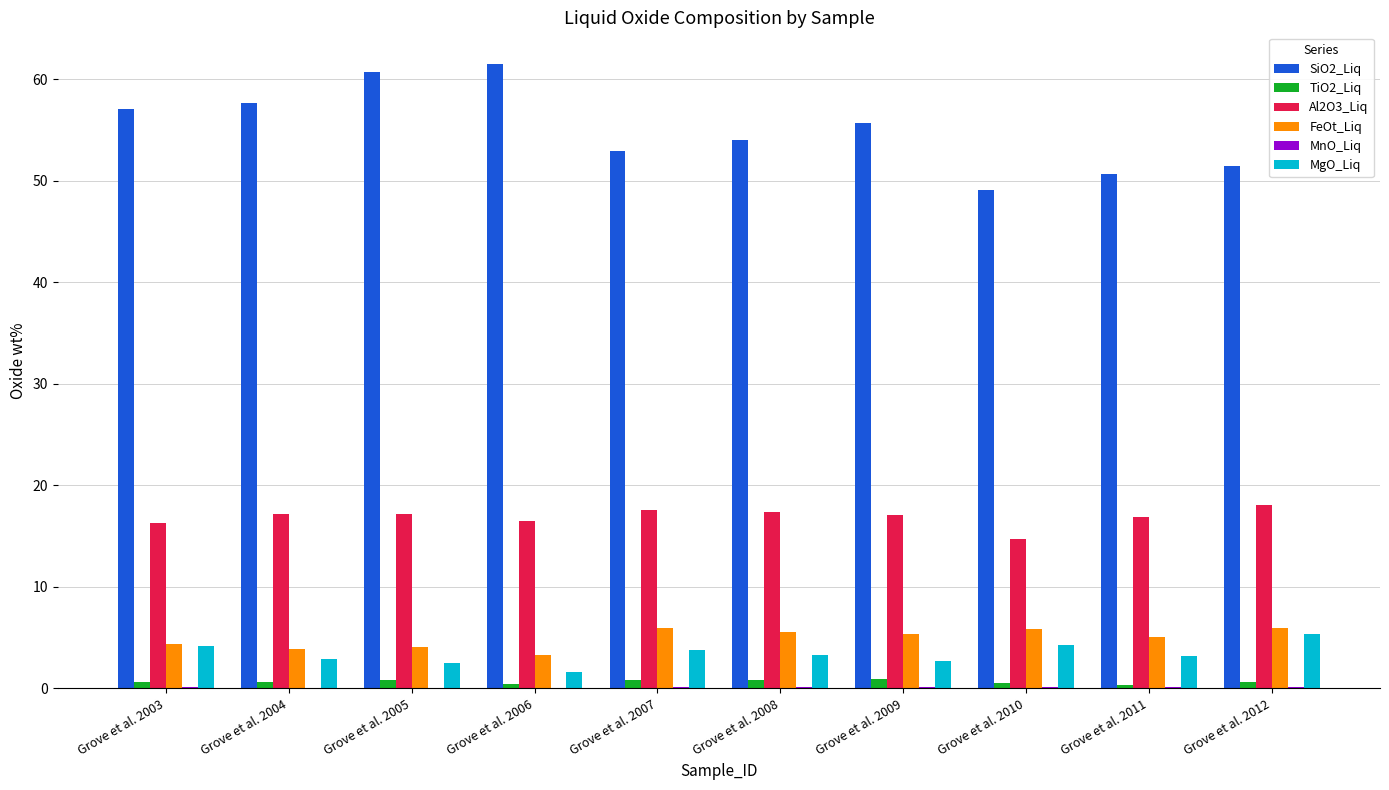

What is the highest value of the SiO2_Liq series?

61.5